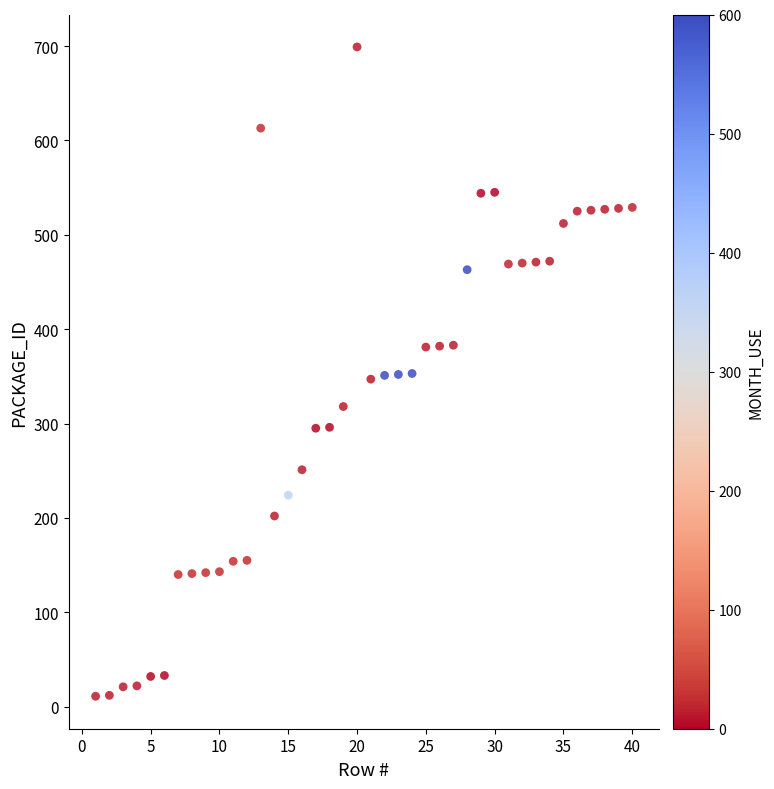

What is the range of X values (max minus min)?

39